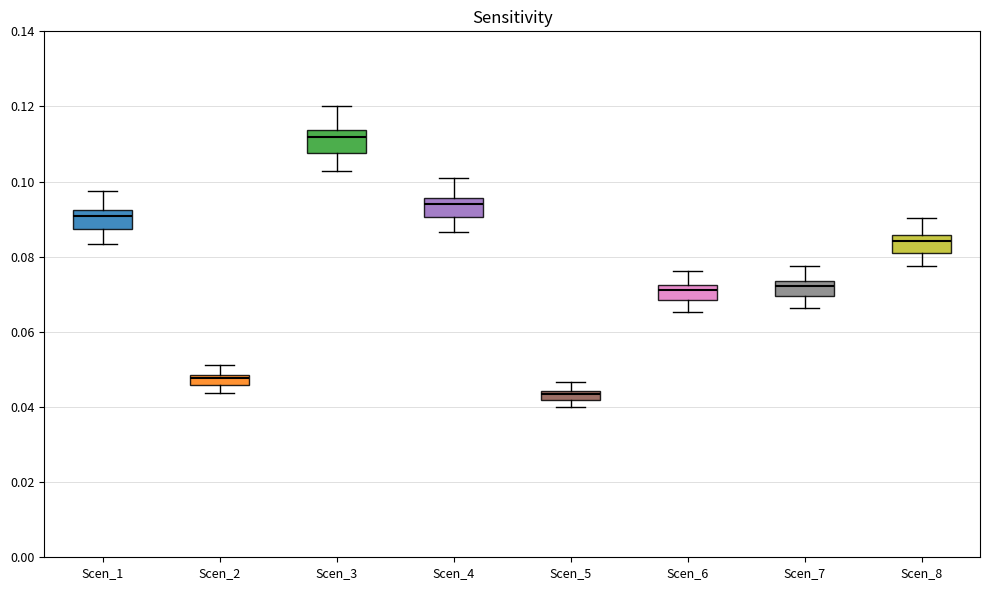

Which box's median line is the highest?

Scen_3